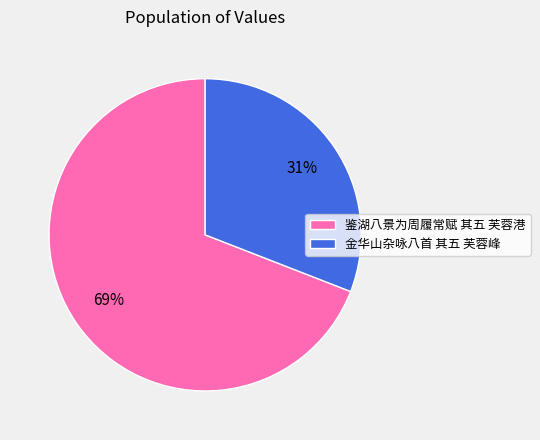

Combined, do 金华山杂咏八首 其五 芙蓉峰 and 鉴湖八景为周履常赋 其五 芙蓉港 account for over 50%?

Yes